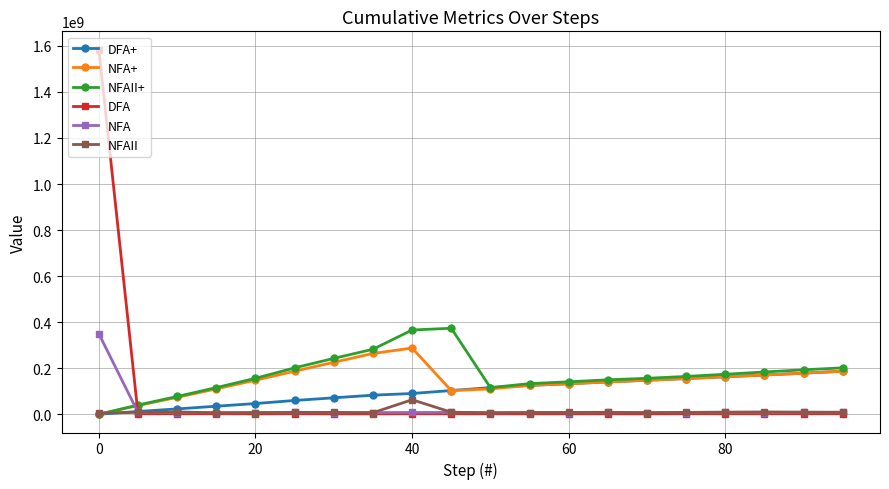

How many distinct data groups are displayed?

6